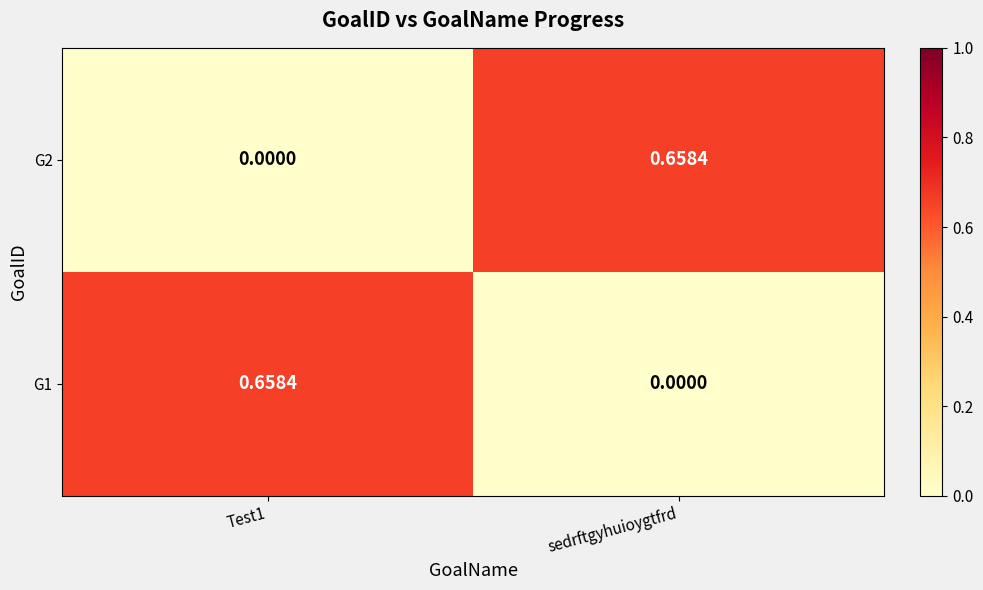

At how many categories does at least one series exceed 0?

2